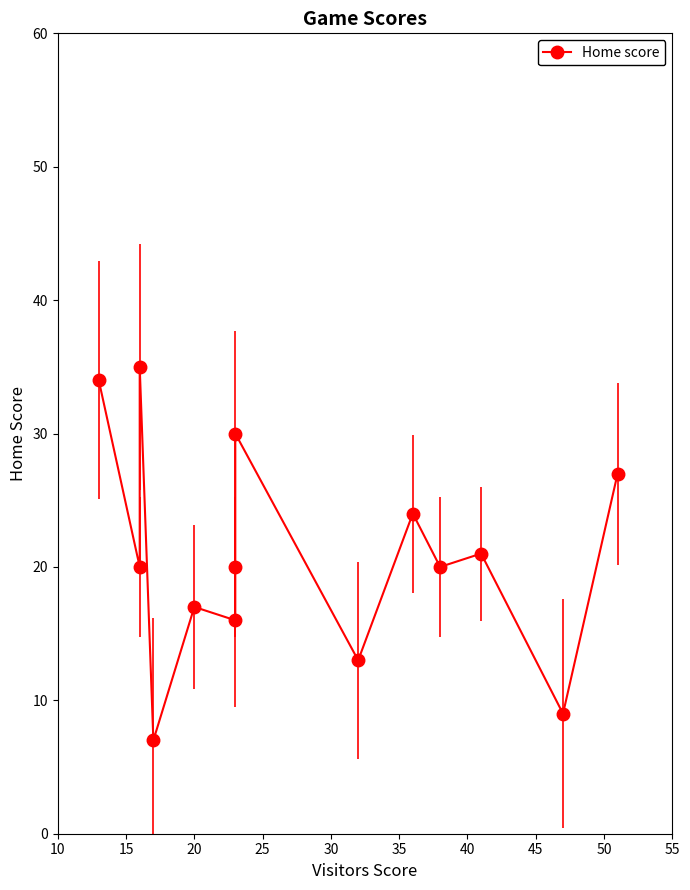

What is the smallest value displayed?

7